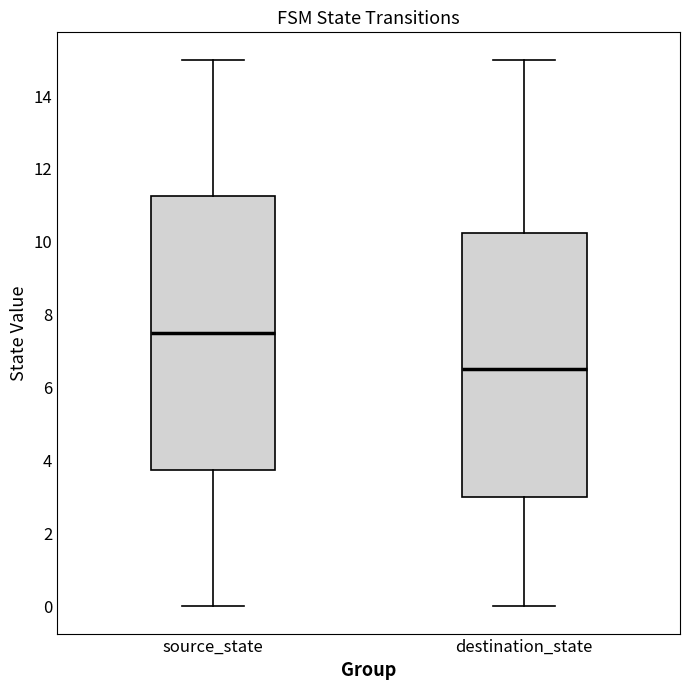

Which box is the tallest, from its lower edge to its upper edge?

source_state